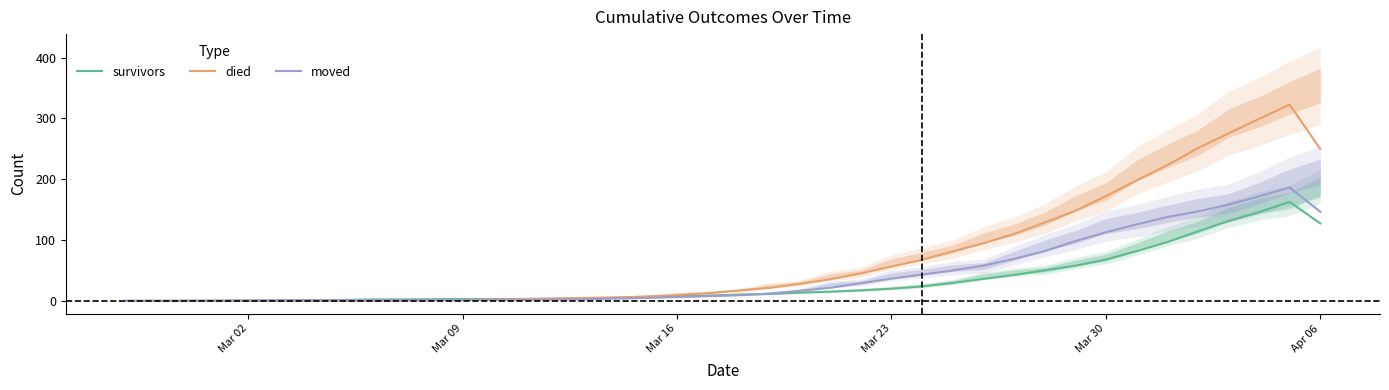

Reading left to right, transcribe all the data shown in this chart.

survivors: 0.0	0.0	0.0	0.0	0.0	0.5	1.0	1.5	2.2	2.5	2.8	3.0	3.0	3.0	3.2	4.2	5.2	6.5	7.5	8.8	10.0	11.5	13.5	15.0	17.2	20.0	23.8	29.5	36.0	42.5	50.2	57.8	68.0	81.8	96.5	114.2	131.2	146.0	162.8	127.2
died: 0.0	0.0	0.0	0.0	0.0	0.0	0.0	0.0	0.0	0.5	1.0	1.5	2.5	3.2	4.0	4.8	5.5	7.2	9.5	12.5	17.0	21.2	28.0	35.5	45.2	56.5	67.5	81.5	94.8	110.0	128.8	148.0	172.2	198.0	223.0	251.0	275.2	299.2	322.8	249.8
moved: 0.0	0.0	0.2	0.5	0.8	1.0	1.0	1.2	1.2	1.2	1.2	1.2	1.5	1.8	2.0	2.8	3.8	4.8	6.5	7.8	9.2	12.0	16.5	21.5	29.0	36.5	43.2	50.0	58.0	69.0	81.8	98.2	112.8	125.8	137.8	147.0	158.2	171.8	186.5	146.5